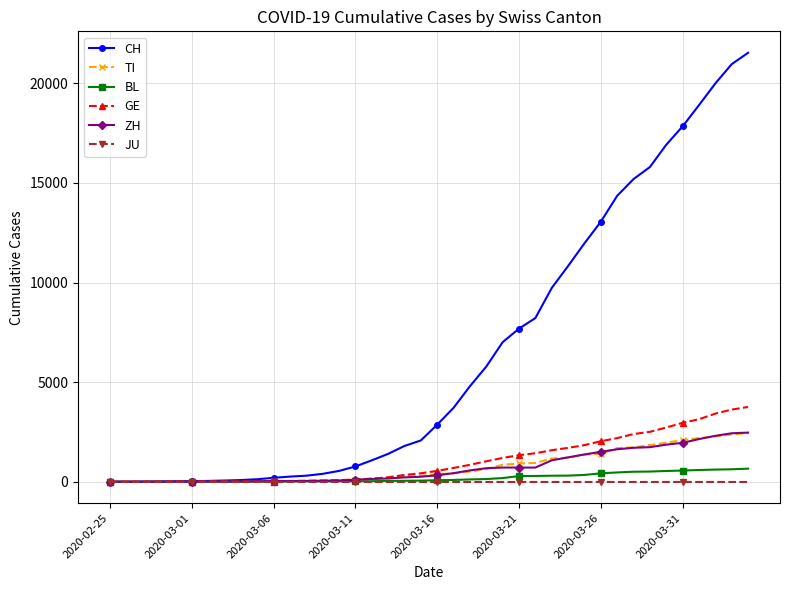

Which series has the largest range (max minus min)?

CH